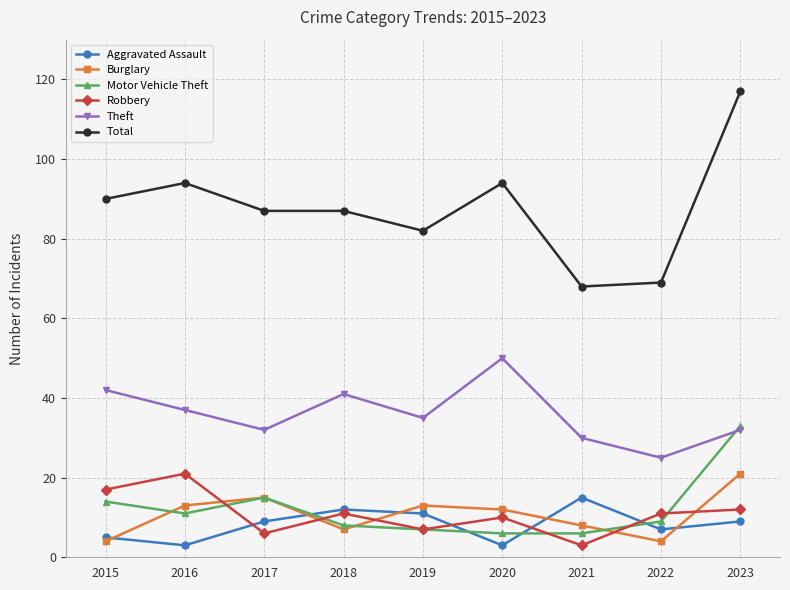

At which category does Burglary reach its first local peak?

2017